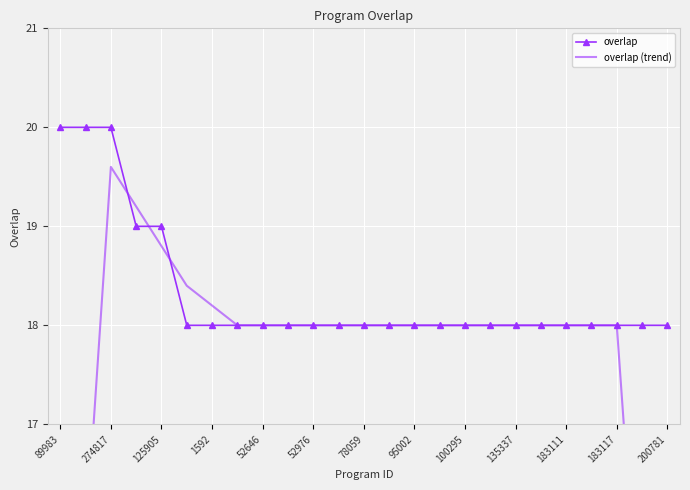

Reading right to left, transcribe all the data shown in this chart.

overlap: 18.0	18.0	18.0	18.0	18.0	18.0	18.0	18.0	18.0	18.0	18.0	18.0	18.0	18.0	18.0	18.0	18.0	18.0	18.0	18.0	19.0	19.0	20.0	20.0	20.0
overlap (trend): 10.8	14.4	18.0	18.0	18.0	18.0	18.0	18.0	18.0	18.0	18.0	18.0	18.0	18.0	18.0	18.0	18.0	18.0	18.2	18.4	18.8	19.2	19.6	15.8	12.0